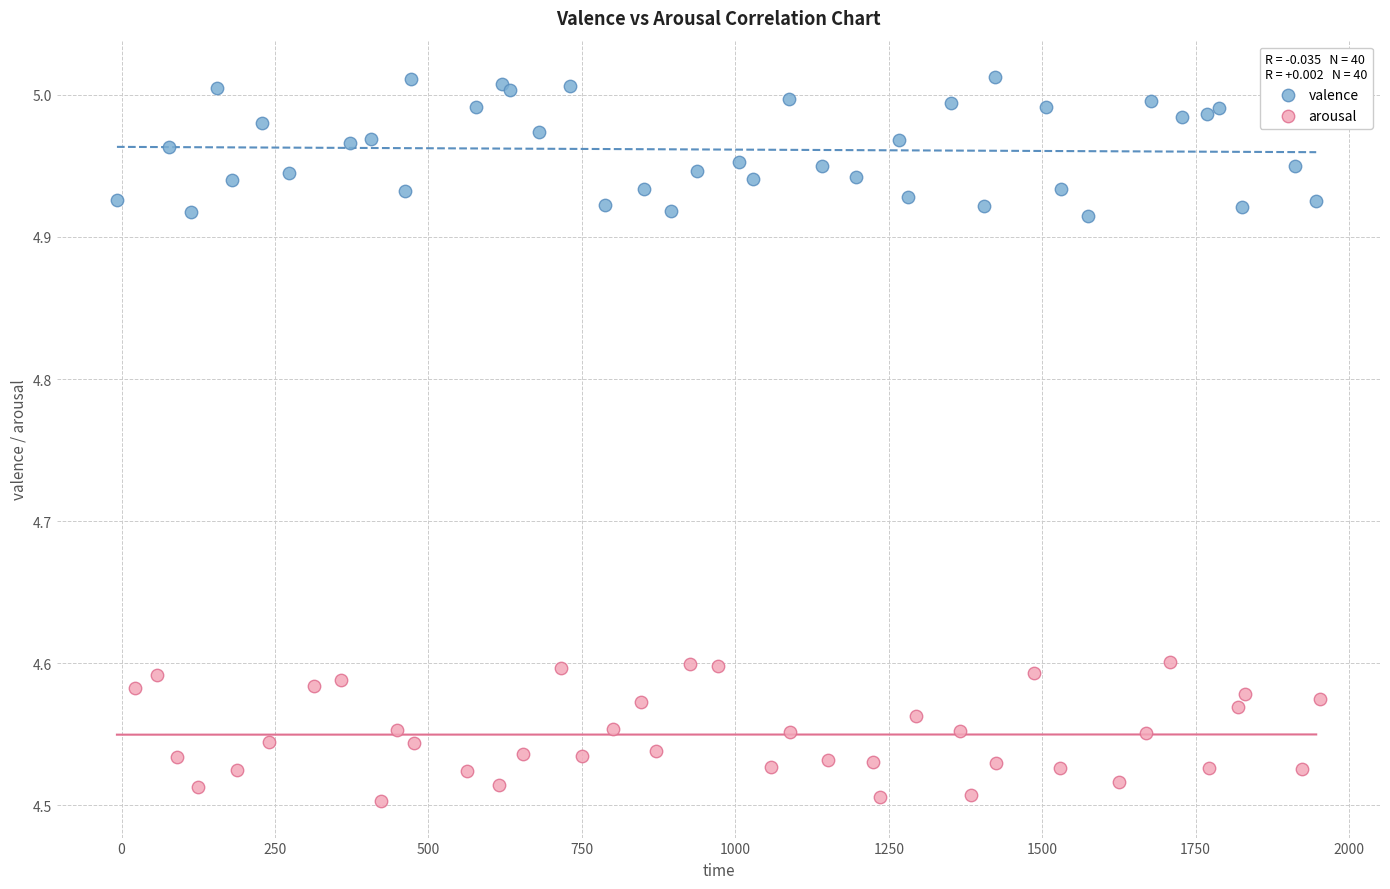

Which series contains the lowest Y value?

arousal